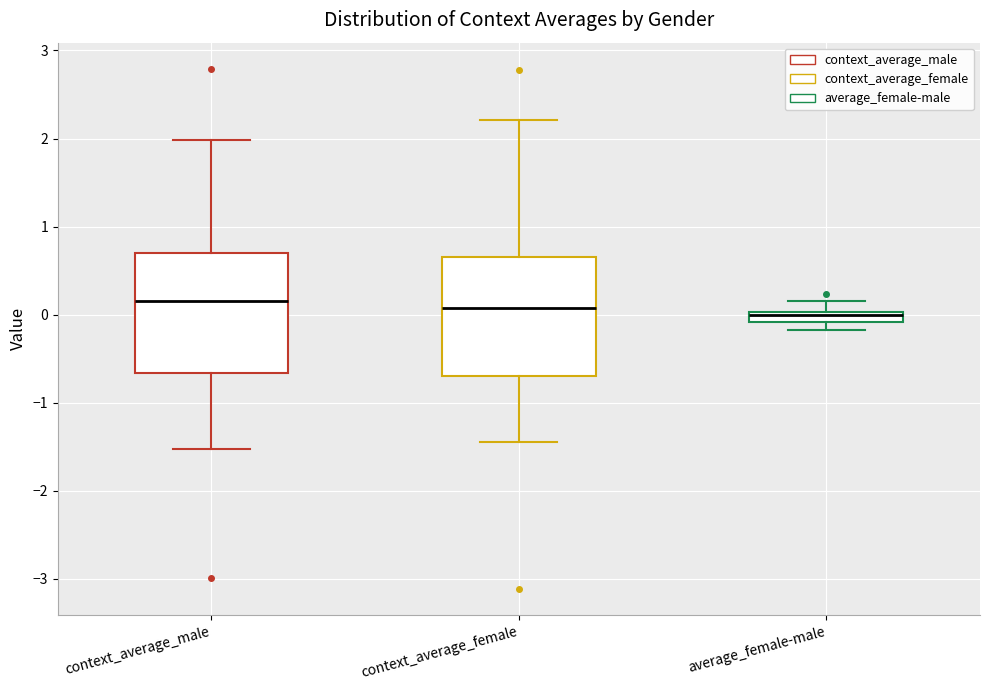

Where does the upper whisker of the box for context_average_male end on the y-axis? The values are not printed on the chart, so give them approximately, as read against the axis.

2.0